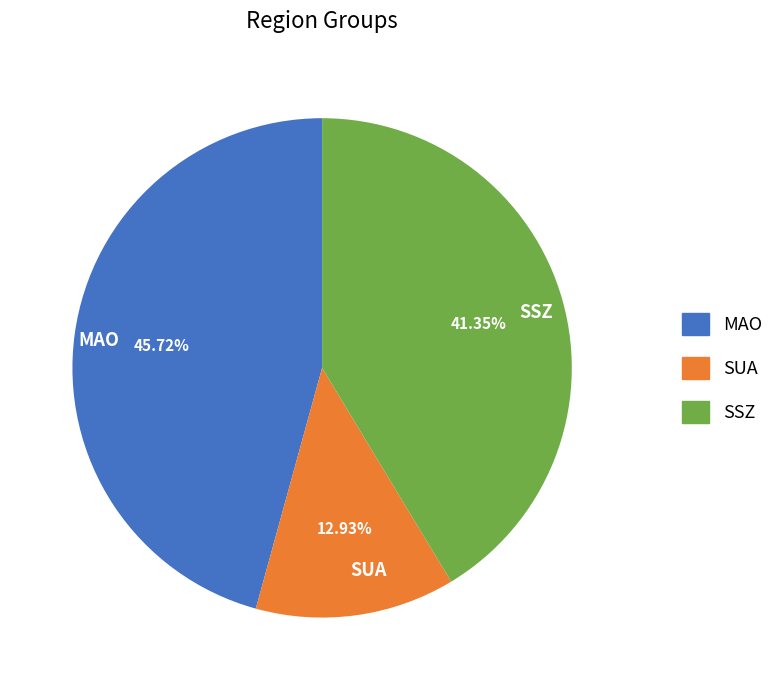

Does SSZ account for over 50% of the chart?

No